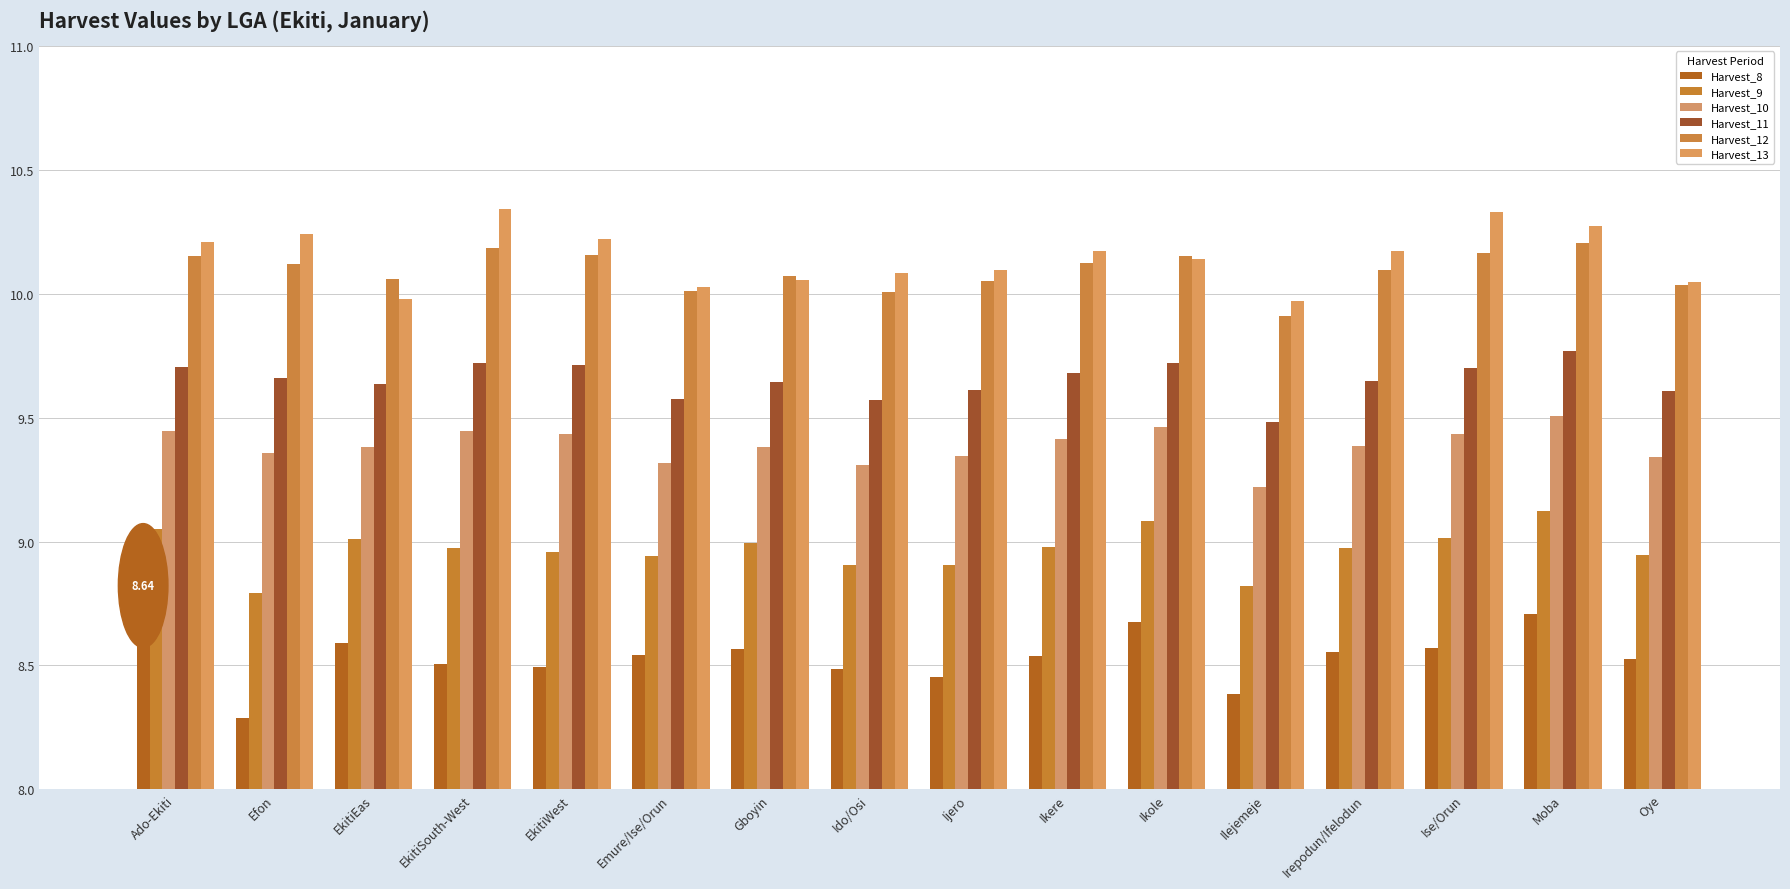

What are all the series names shown in the legend?

Harvest_8, Harvest_9, Harvest_10, Harvest_11, Harvest_12, Harvest_13